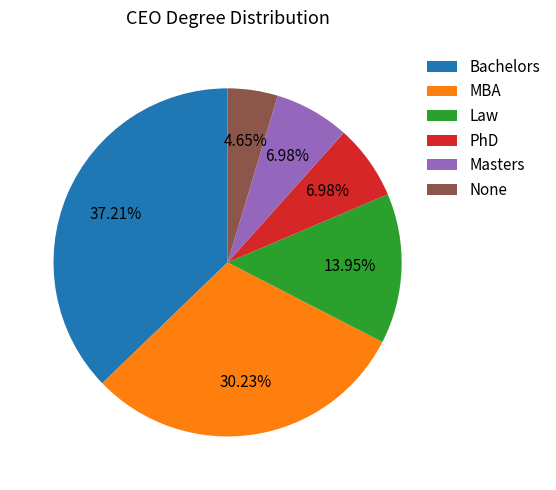

Approximately how many times larger is the value at PhD compared to Law?

0.5